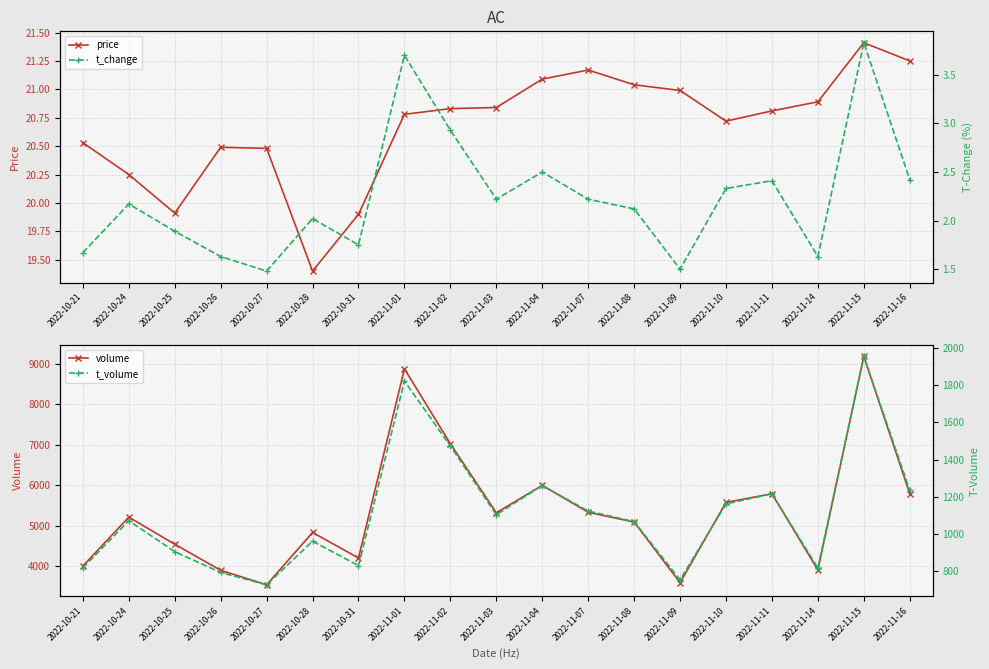

What is the label of the 2nd point from the right?

2022-11-15